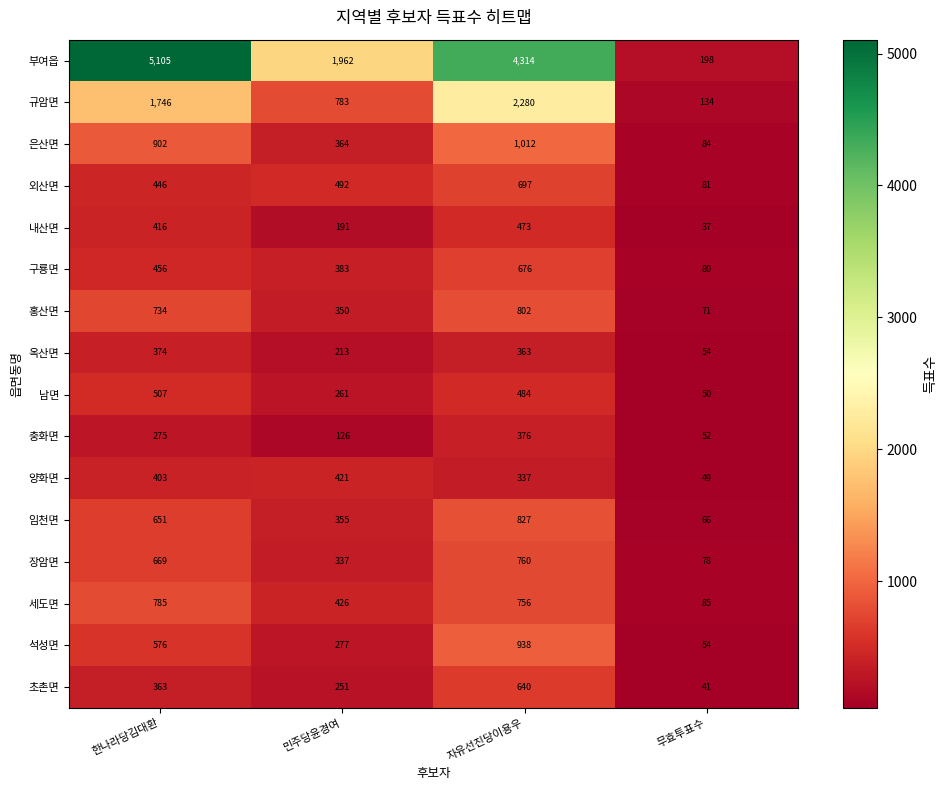

How many data points in 장암면 are less than 669?

2